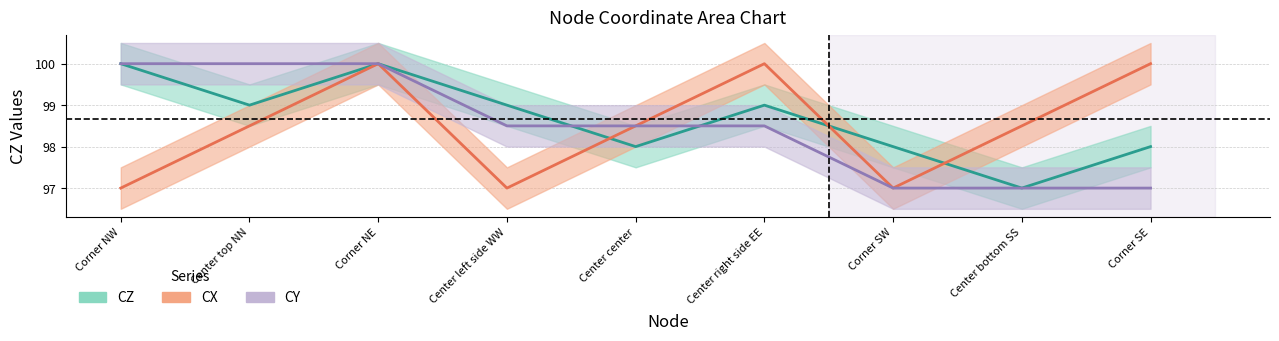

True or false: CX and CY cross at least once.

False